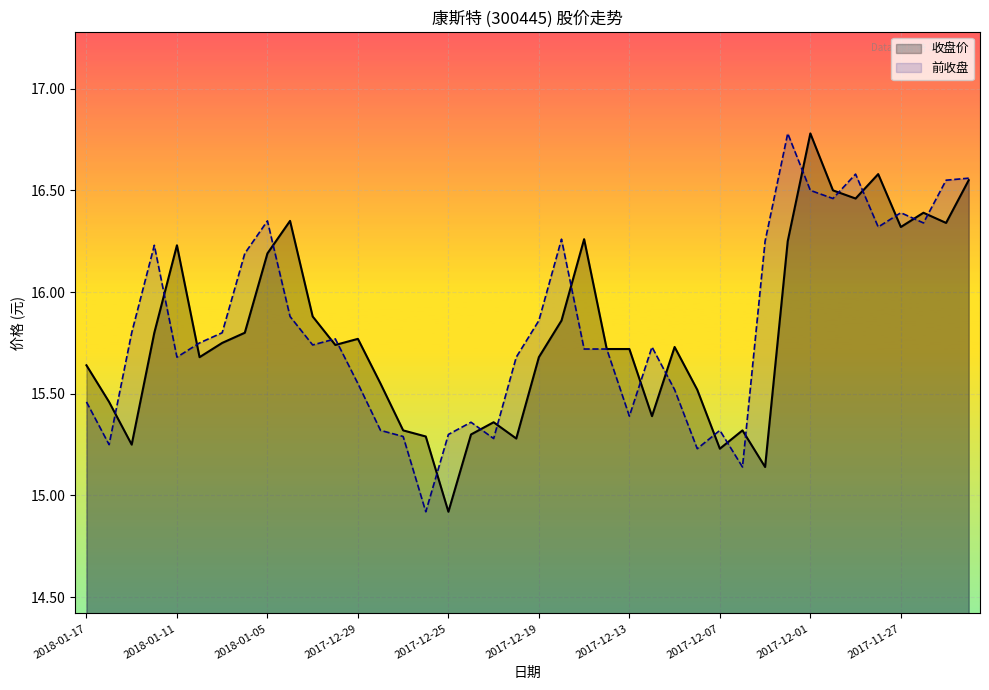

Rank the series at 2018-01-11 from lowest to highest value.

前收盘, 收盘价